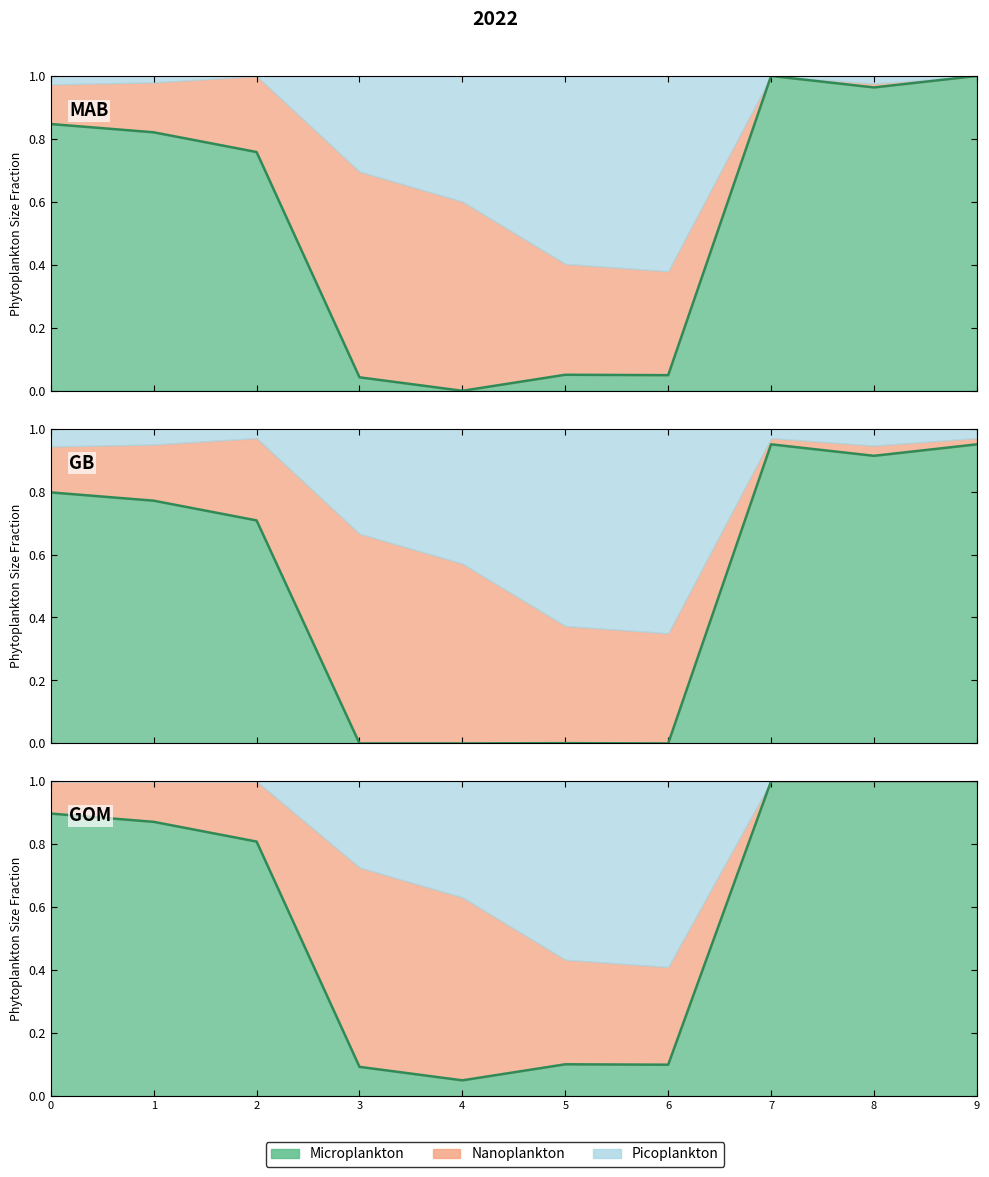

What is the sum of the values at 7 and 4?

1.0